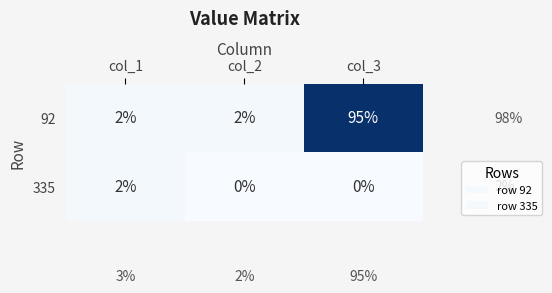

At how many categories does at least one series exceed 8?

1